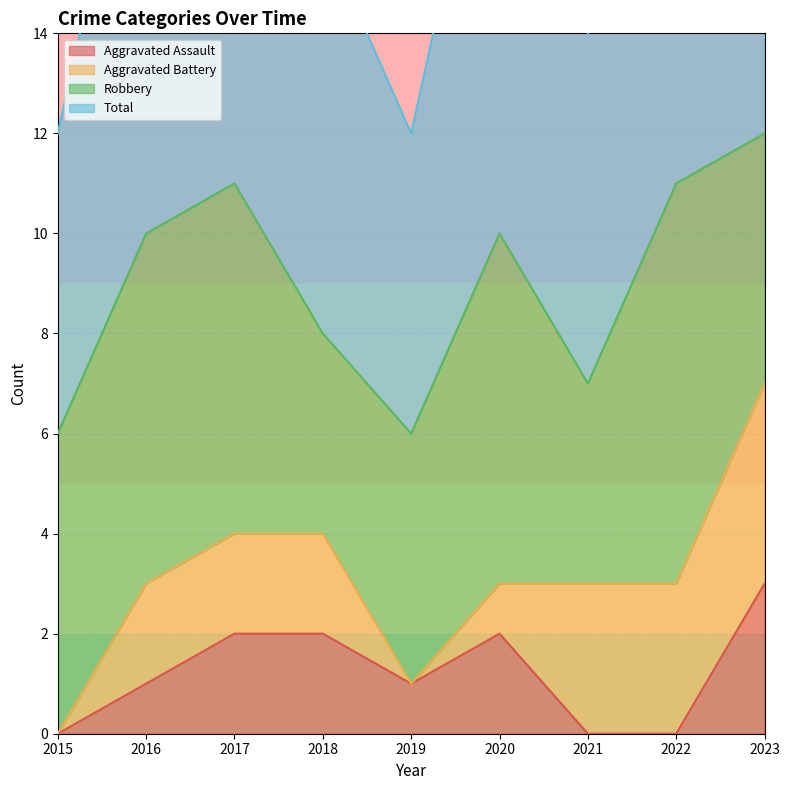

Where is the first local maximum for Total?

2017